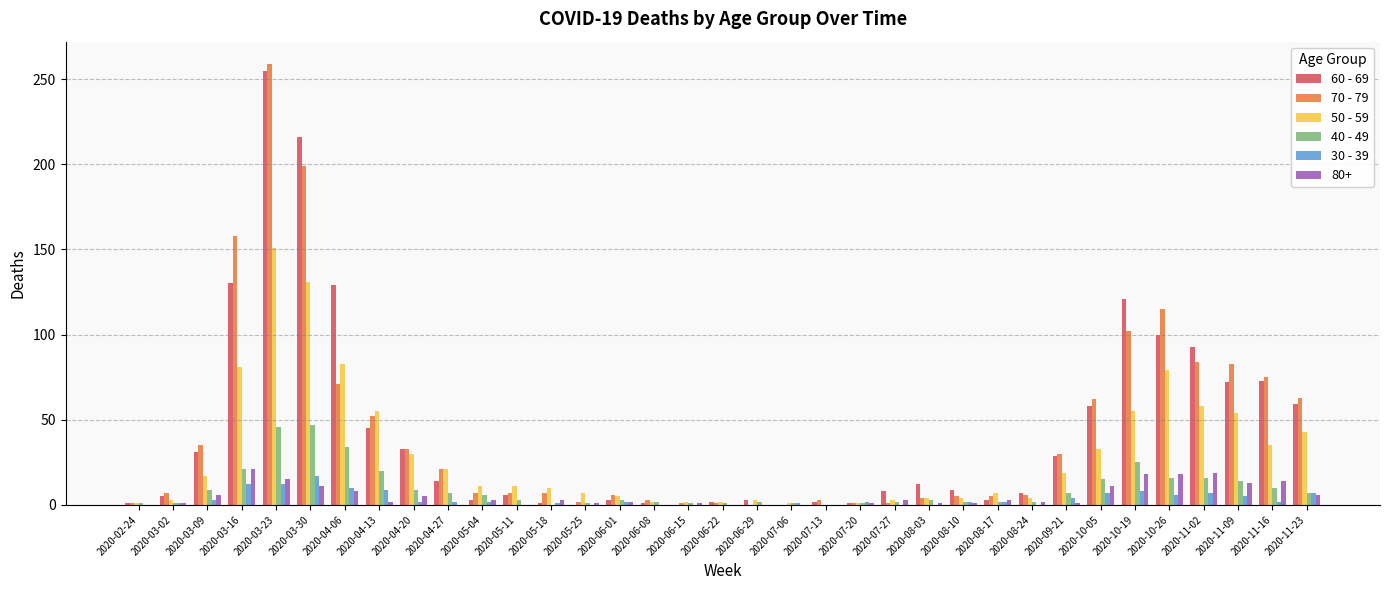

What are all the series names shown in the legend?

60 - 69, 70 - 79, 50 - 59, 40 - 49, 30 - 39, 80+